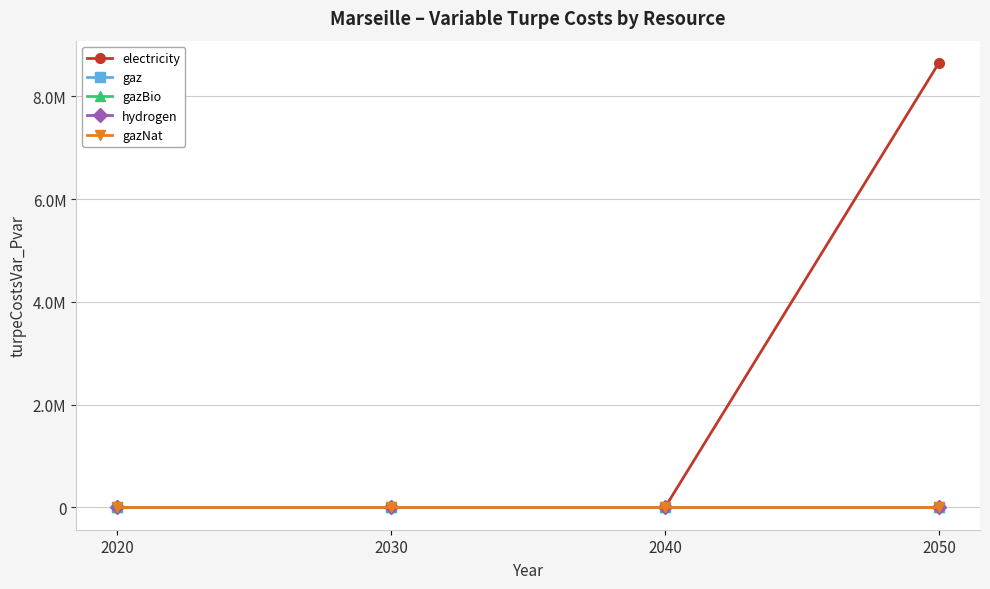

At which category is the sum across all series the highest?

2050